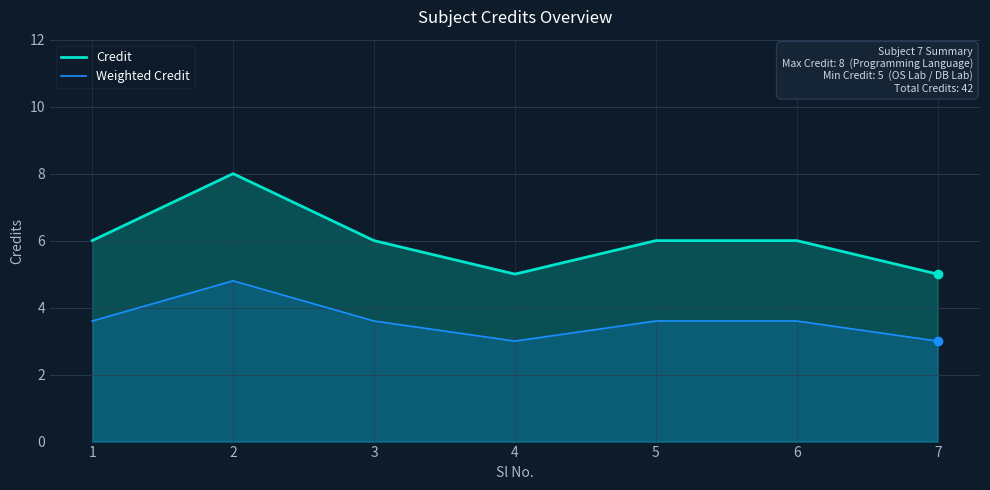

Reading left to right, what are all the values shown in this chart?

Credit: 1=6.0	2=8.0	3=6.0	4=5.0	5=6.0	6=6.0	7=5.0
Weighted Credit: 1=3.6	2=4.8	3=3.6	4=3.0	5=3.6	6=3.6	7=3.0